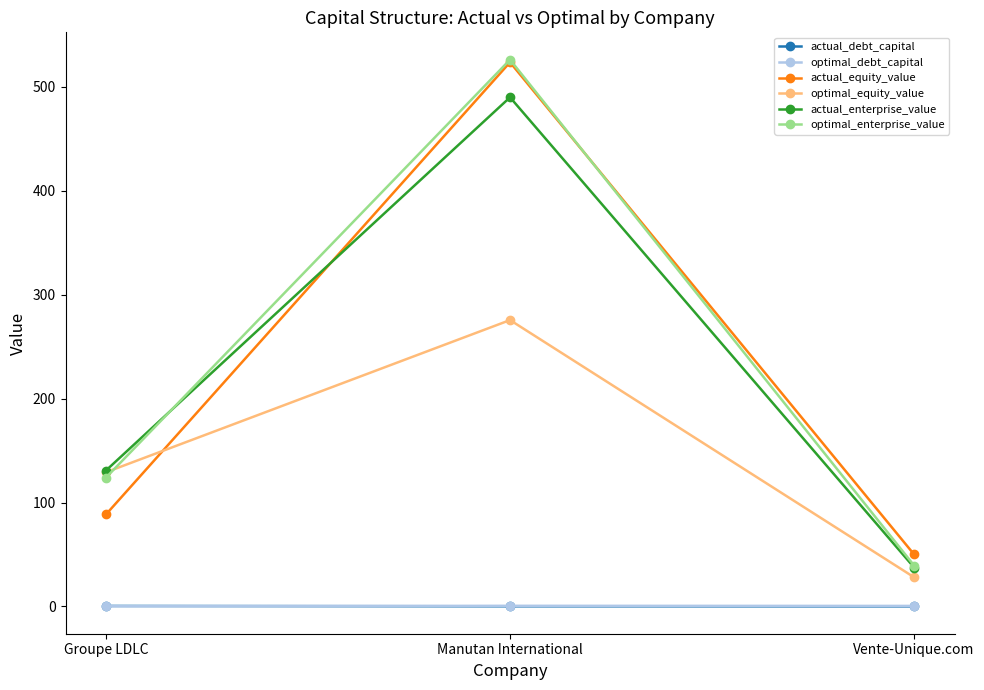

What are all the series names shown in the legend?

actual_debt_capital, optimal_debt_capital, actual_equity_value, optimal_equity_value, actual_enterprise_value, optimal_enterprise_value